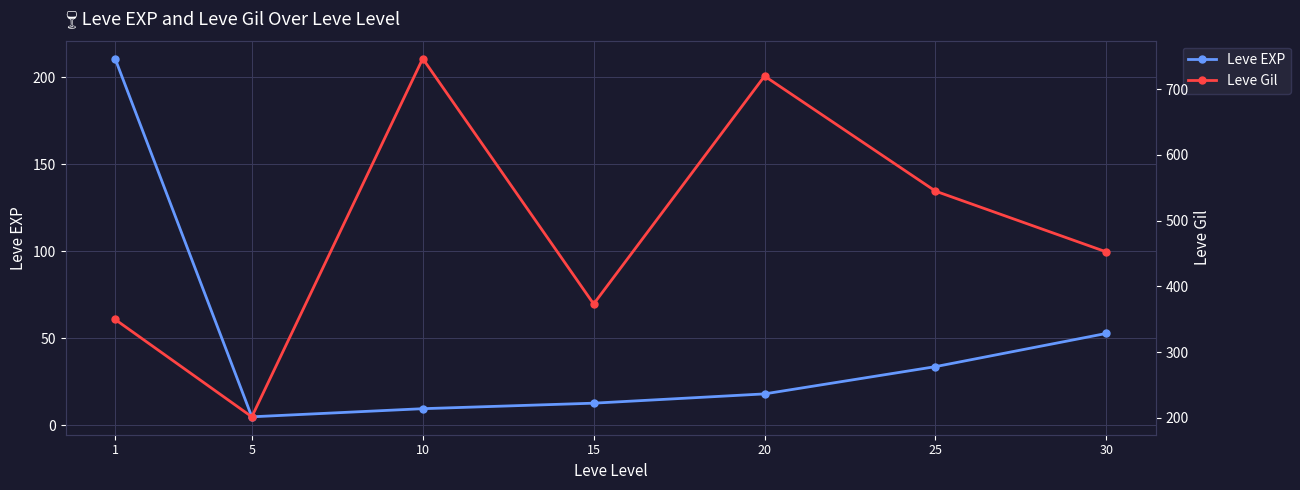

Which series has the largest total across all categories?

Leve Gil